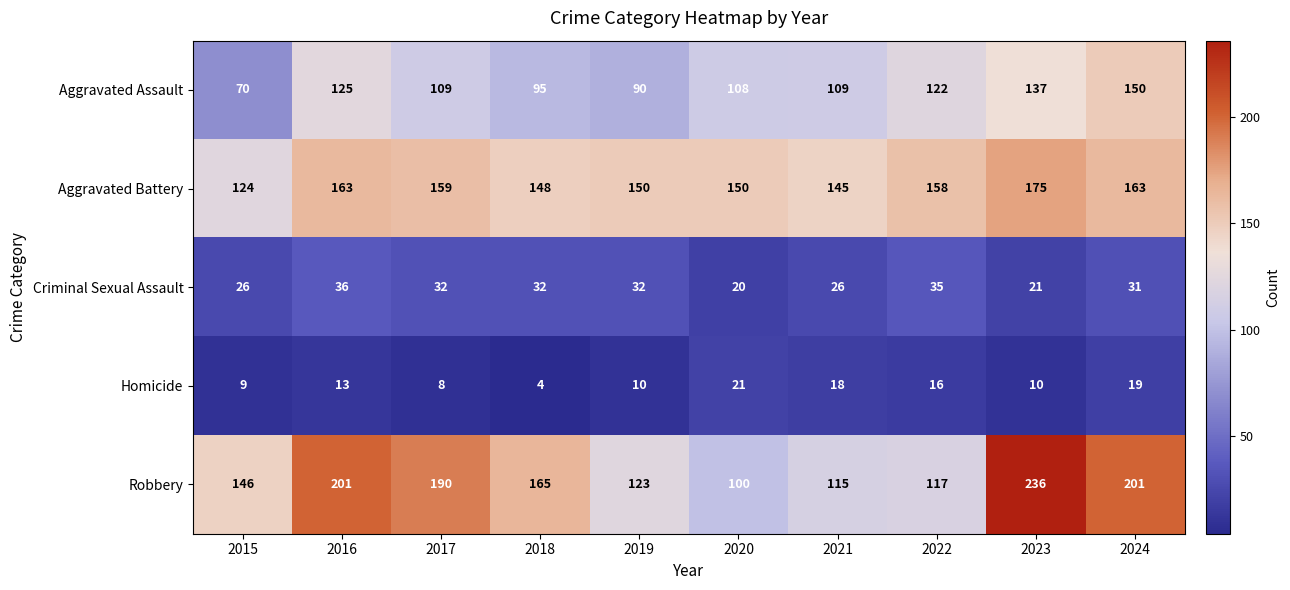

The value of Robbery at 2017 is 57. True or false?

False